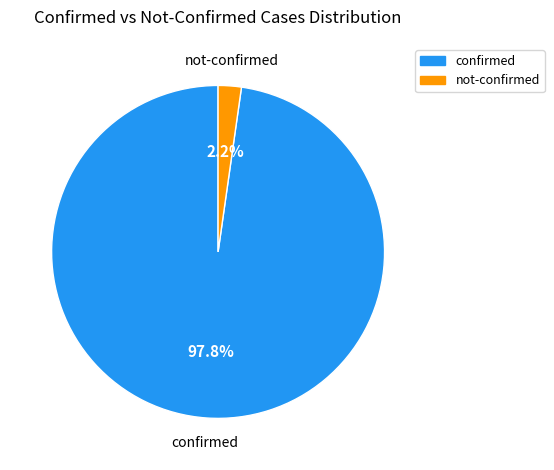

Rank the categories by value from highest to lowest.

confirmed, not-confirmed